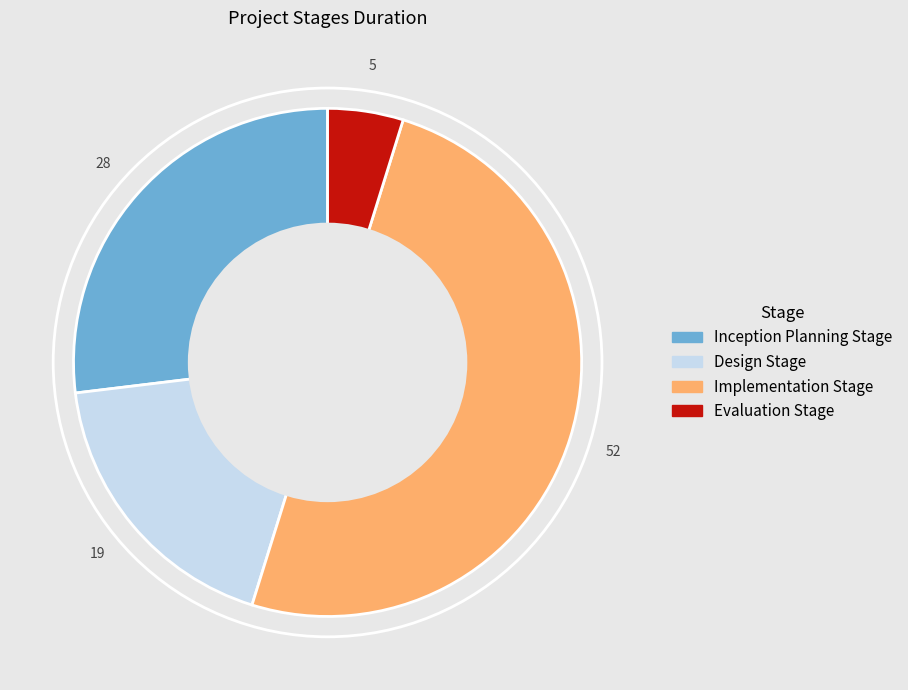

Combined, do Implementation Stage and Design Stage account for over 50%?

Yes